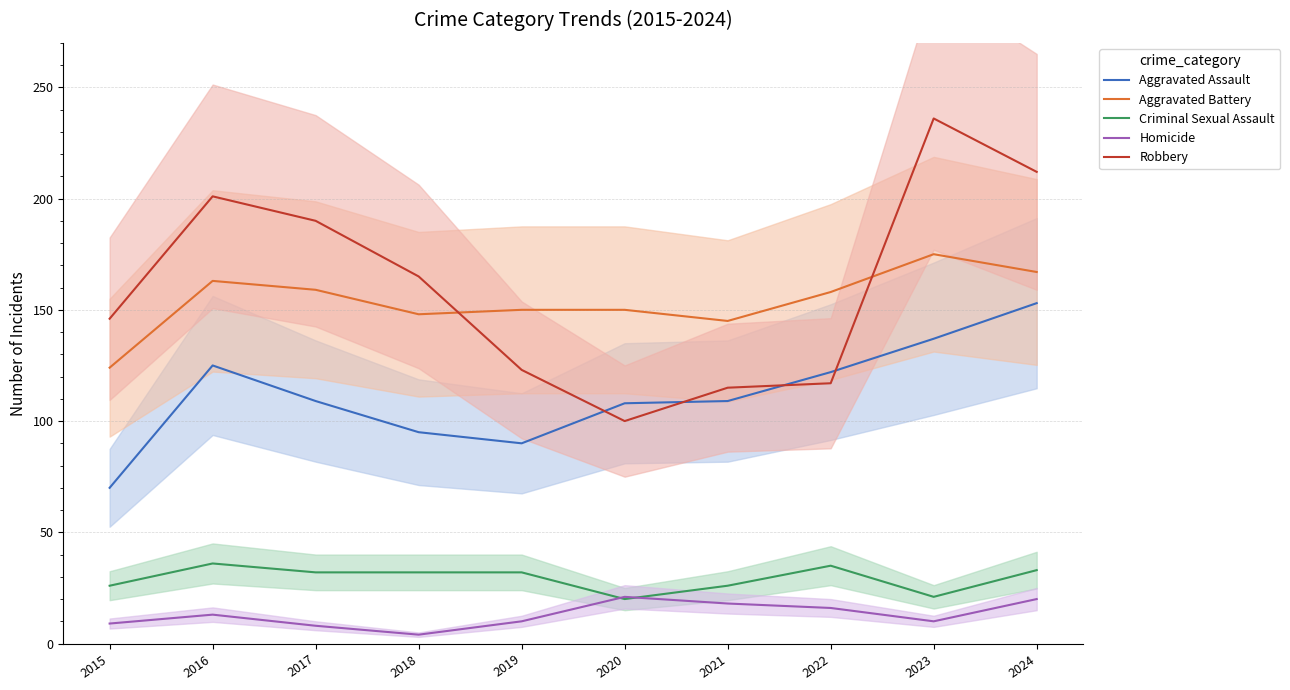

Between 2015 and 2018, which is larger?

2018